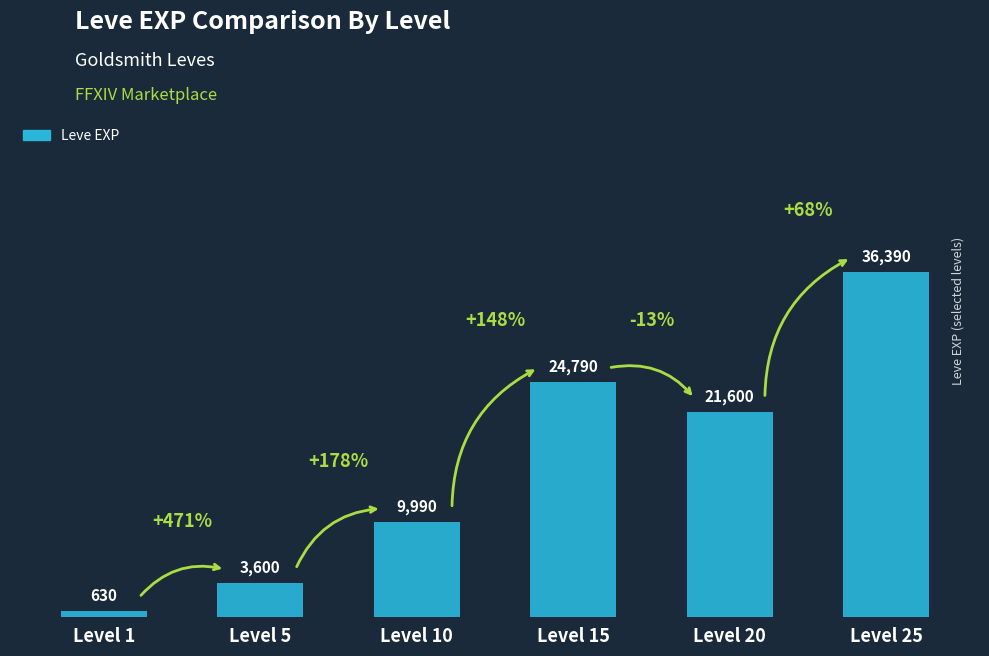

The chart shows a value of 24790 at Level 15. True or false?

True